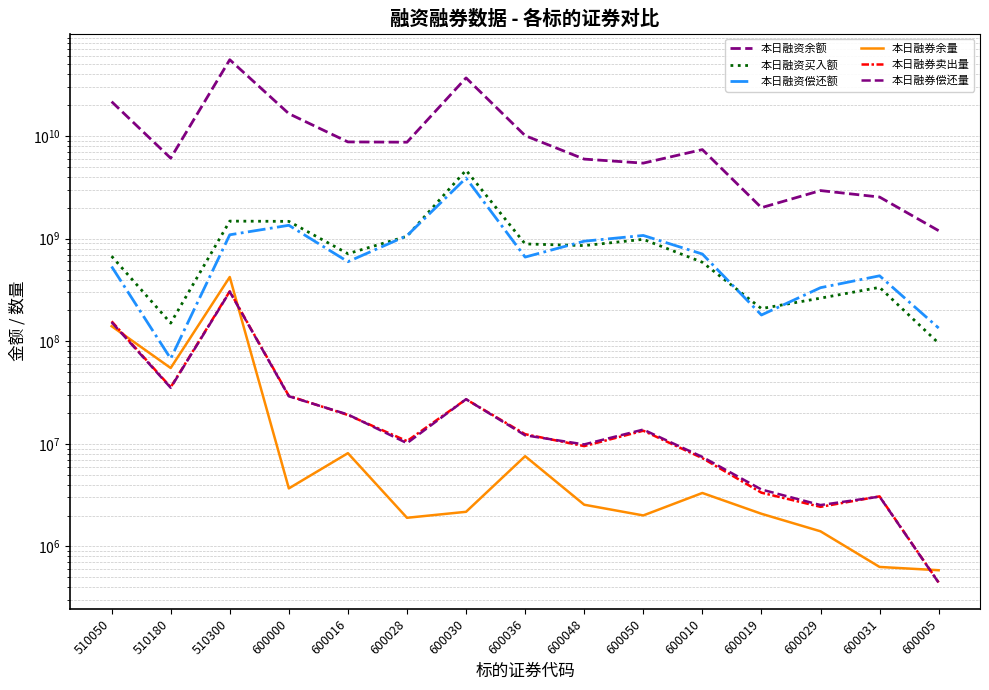

Rank the series by their maximum value, from highest to lowest.

本日融资余额, 本日融资买入额, 本日融资偿还额, 本日融券余量, 本日融券卖出量, 本日融券偿还量